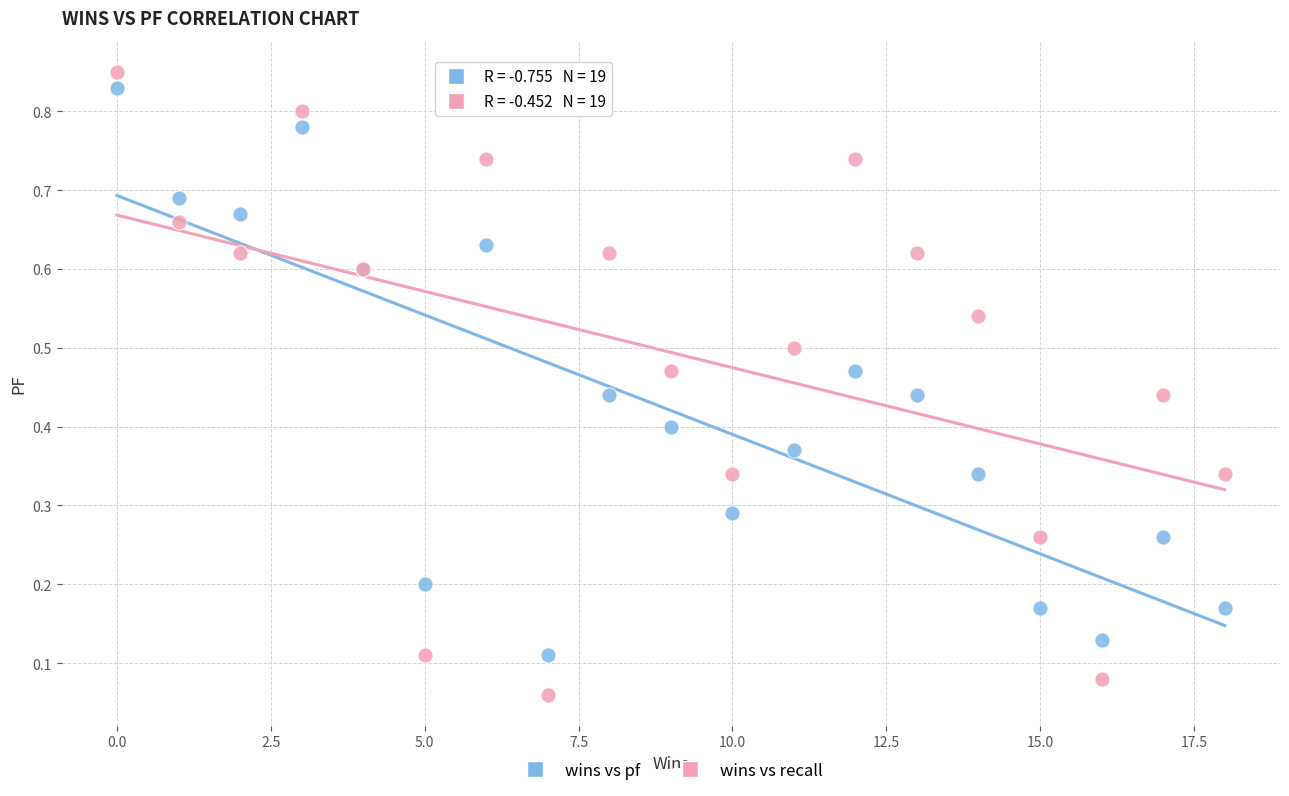

Which series contains the lowest Y value?

wins vs recall